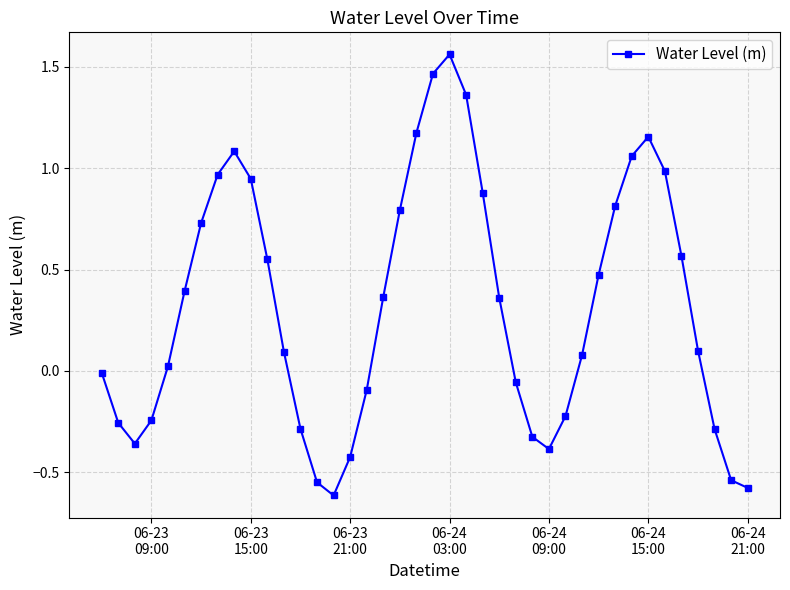

What is the smallest value displayed?

-0.6